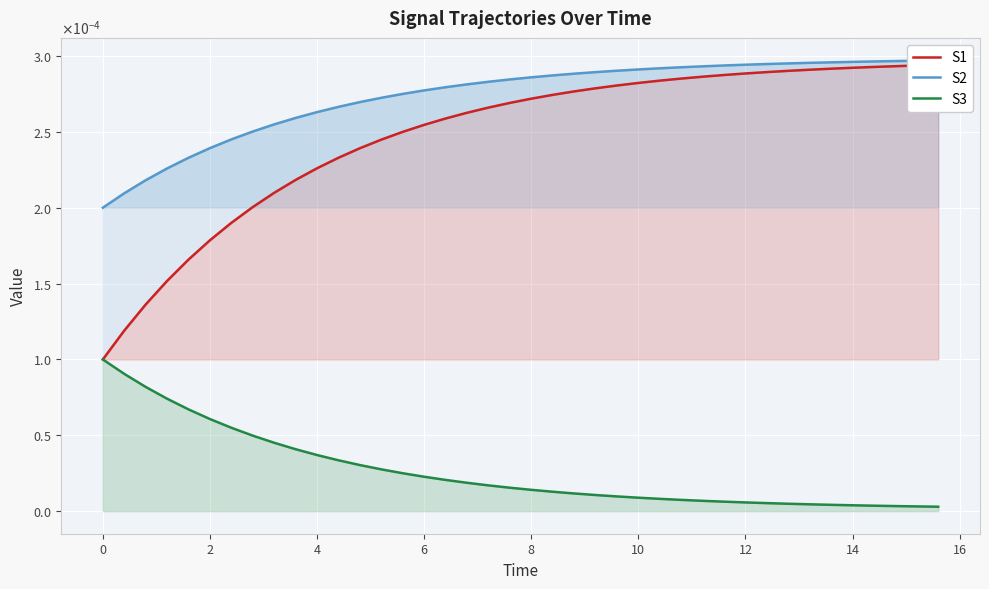

Rank the series by their maximum value, from highest to lowest.

S2, S1, S3